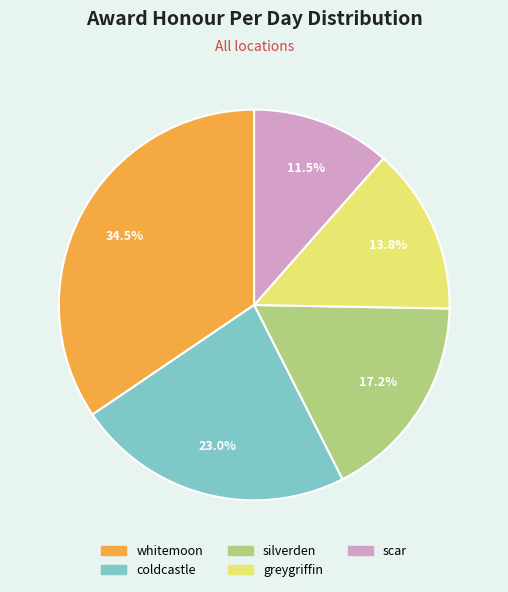

To the nearest percent, what is the difference between the scar and greygriffin slice percentages?

2%